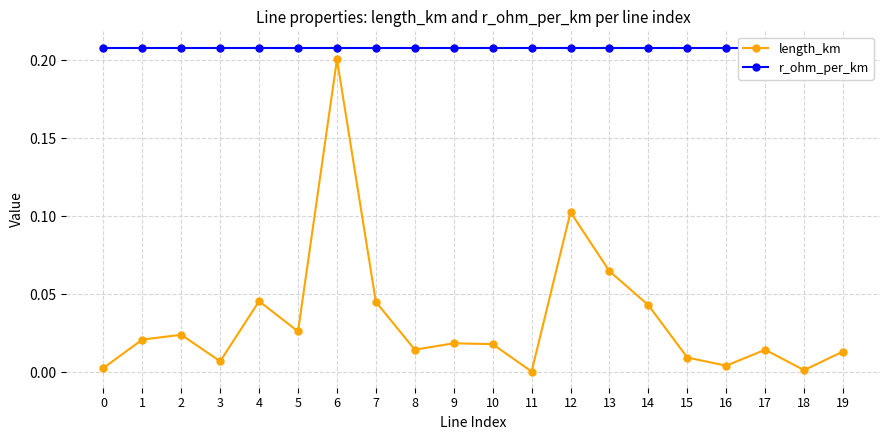

True or false: length_km and r_ohm_per_km cross at least once.

False